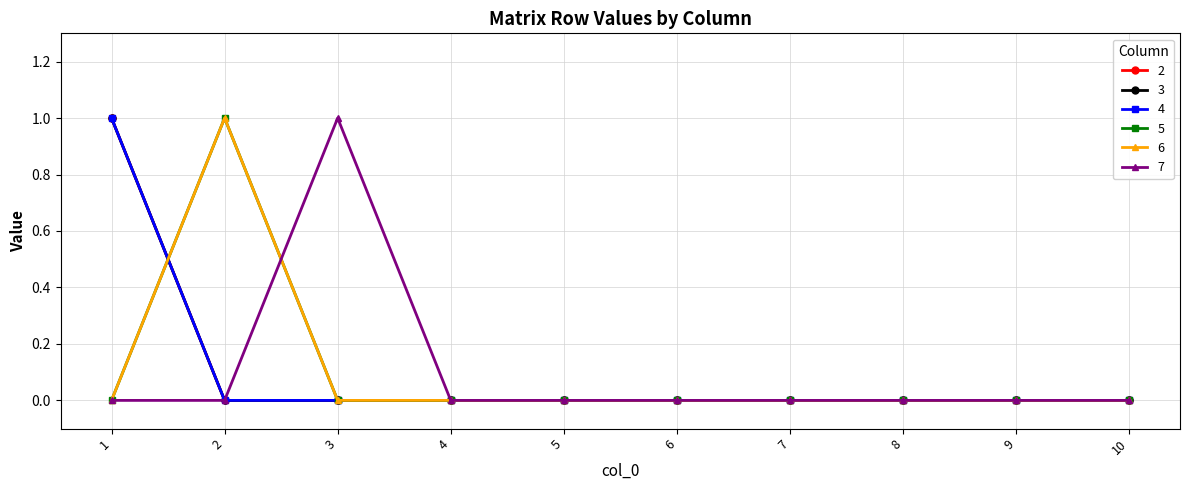

Rank the categories by 4 value from lowest to highest.

2, 3, 4, 5, 6, 7, 8, 9, 10, 1